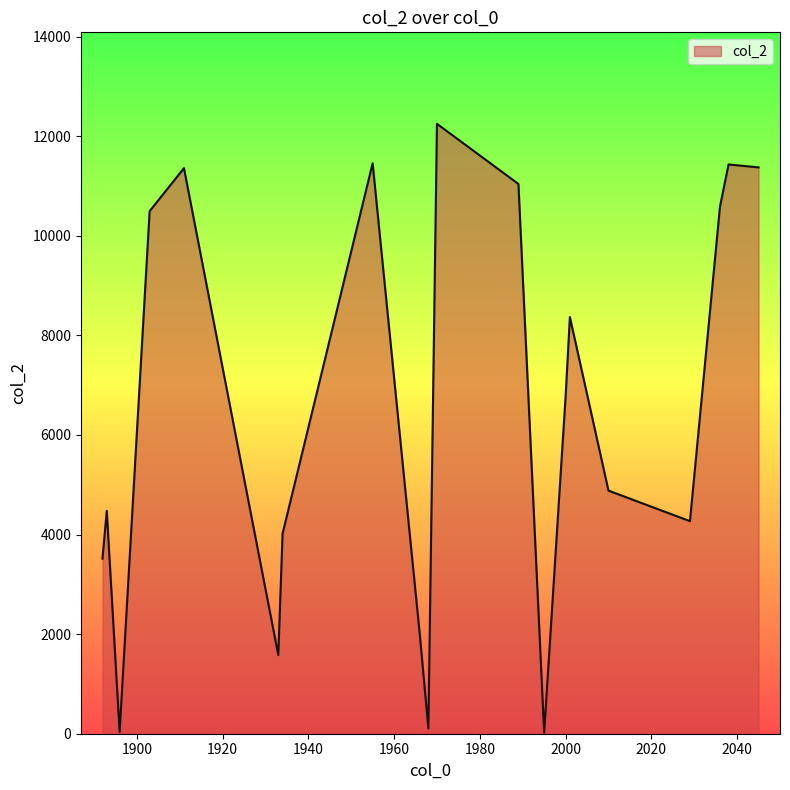

What is the difference between the maximum and minimum values?

12227